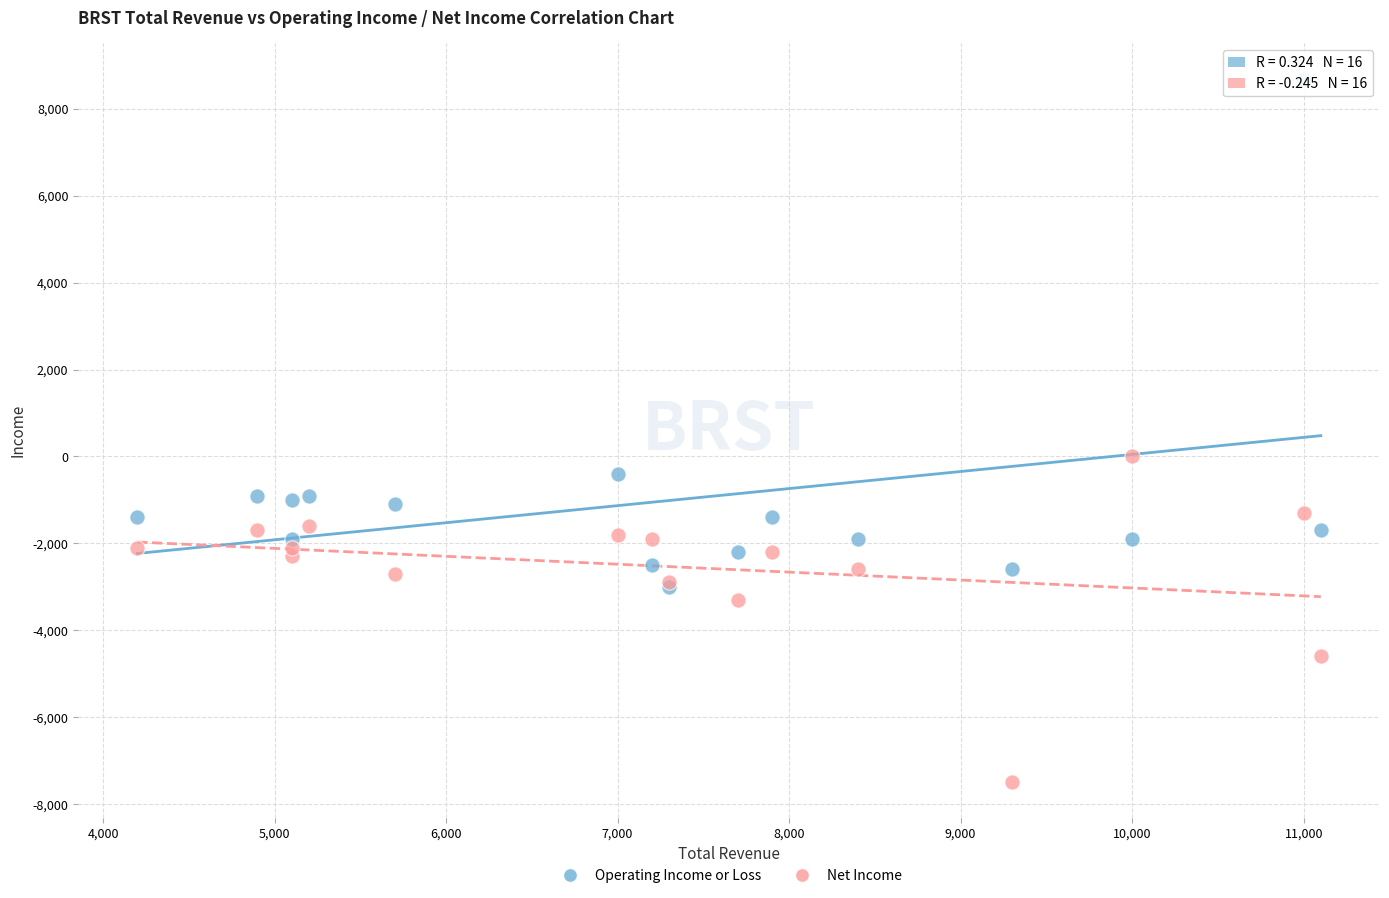

In the Operating Income or Loss series, what Y value is closest to 2850?

-400